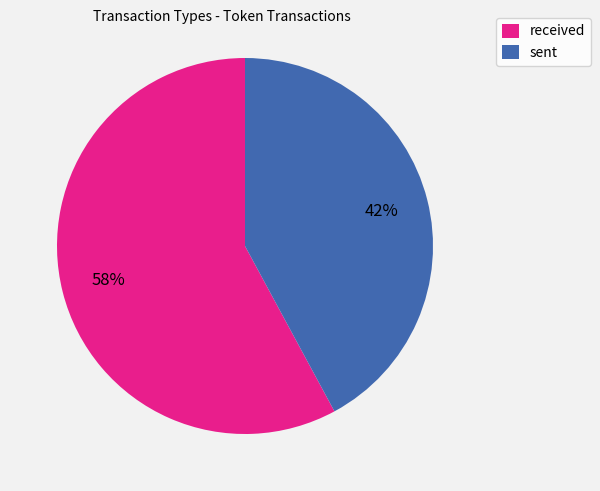

To the nearest percent, what is the combined percentage of received and sent?

100%